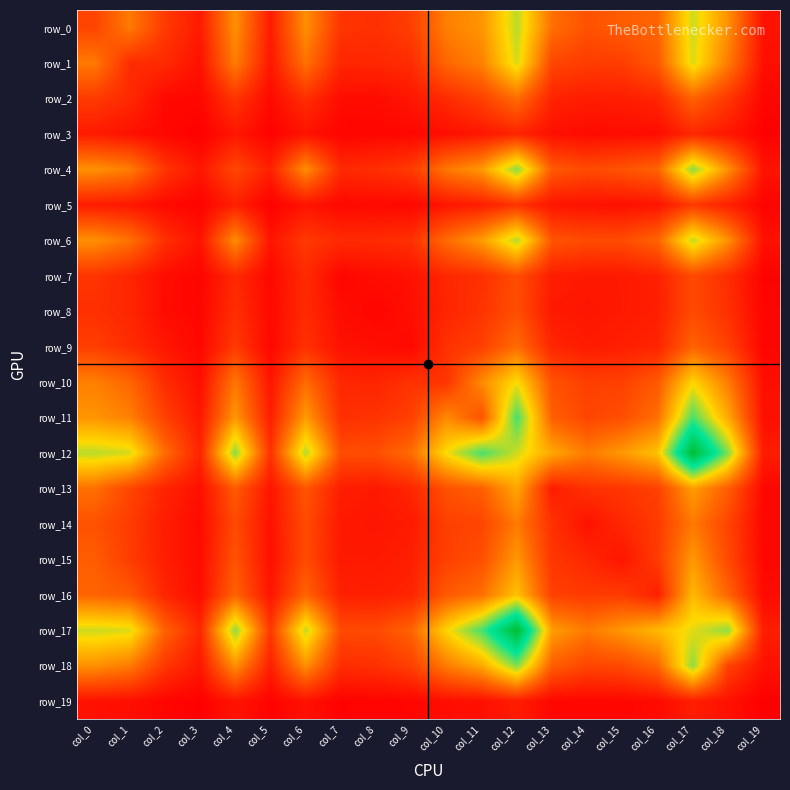

How many distinct data groups are displayed?

20